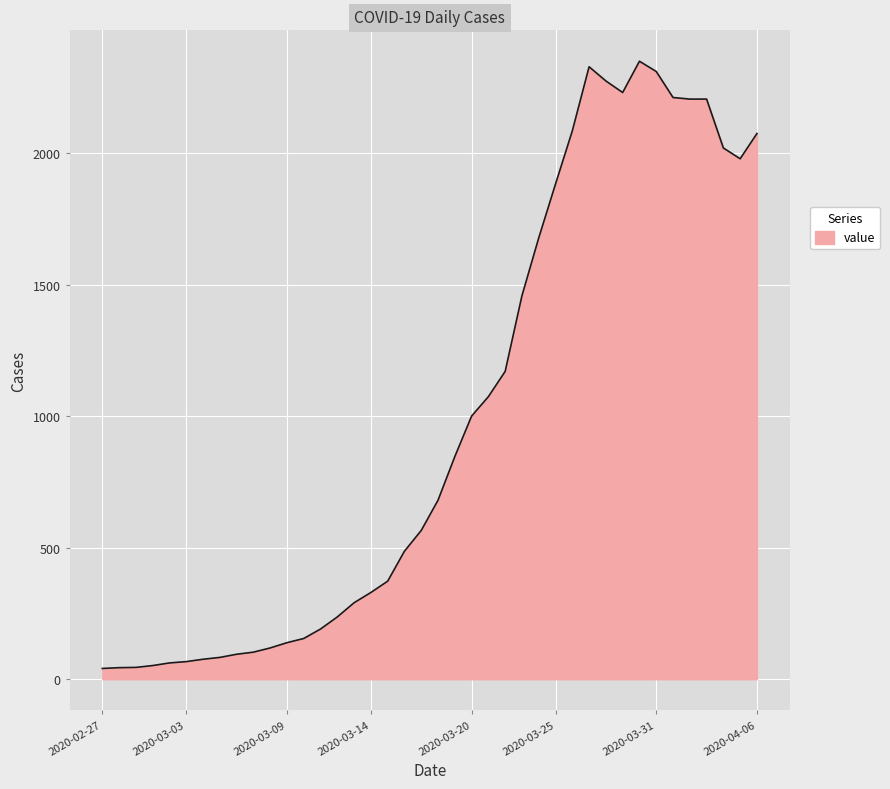

What is the greatest value displayed?

2351